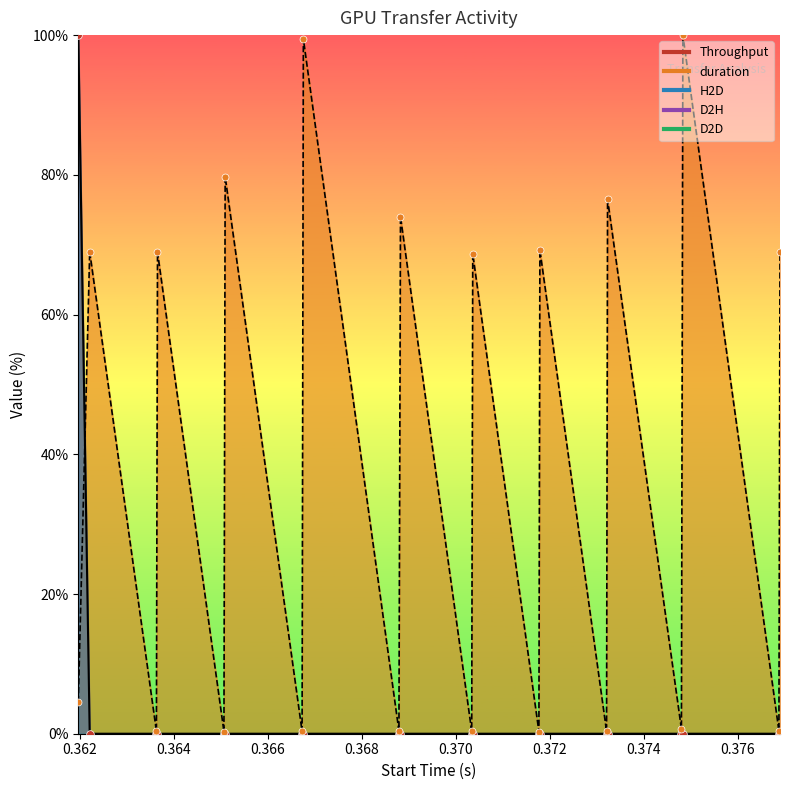

At how many categories does at least one series exceed 20?

1